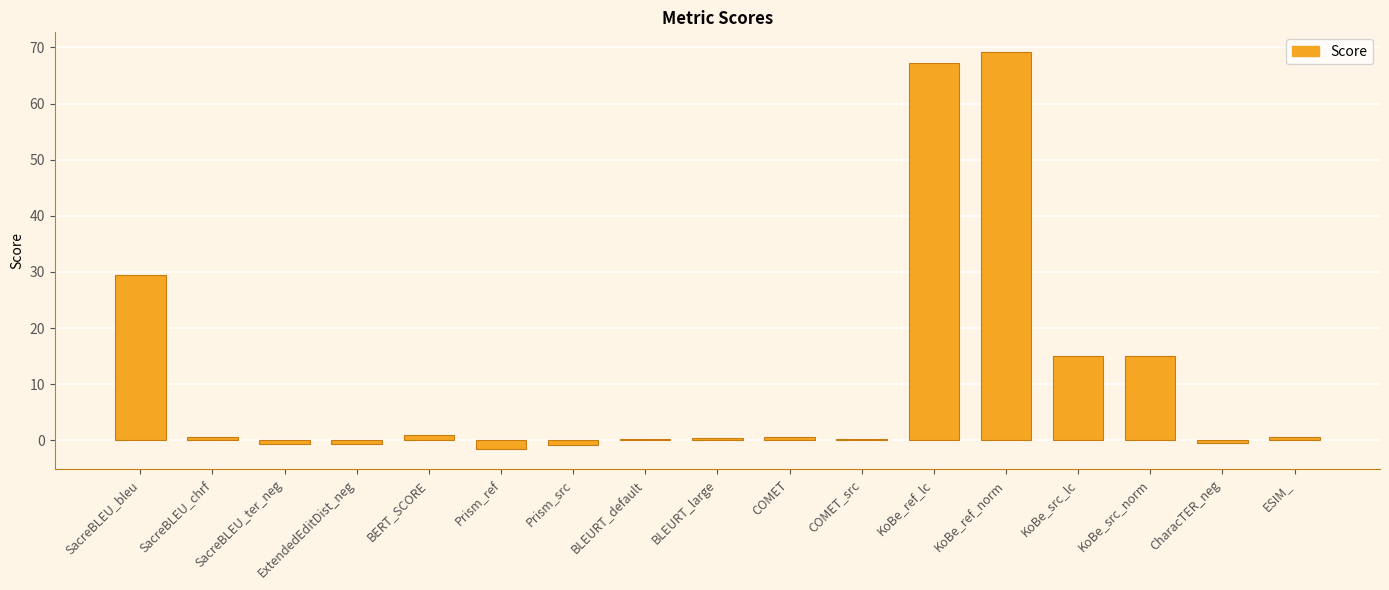

Which has a higher value, KoBe_ref_lc or KoBe_ref_norm?

KoBe_ref_norm